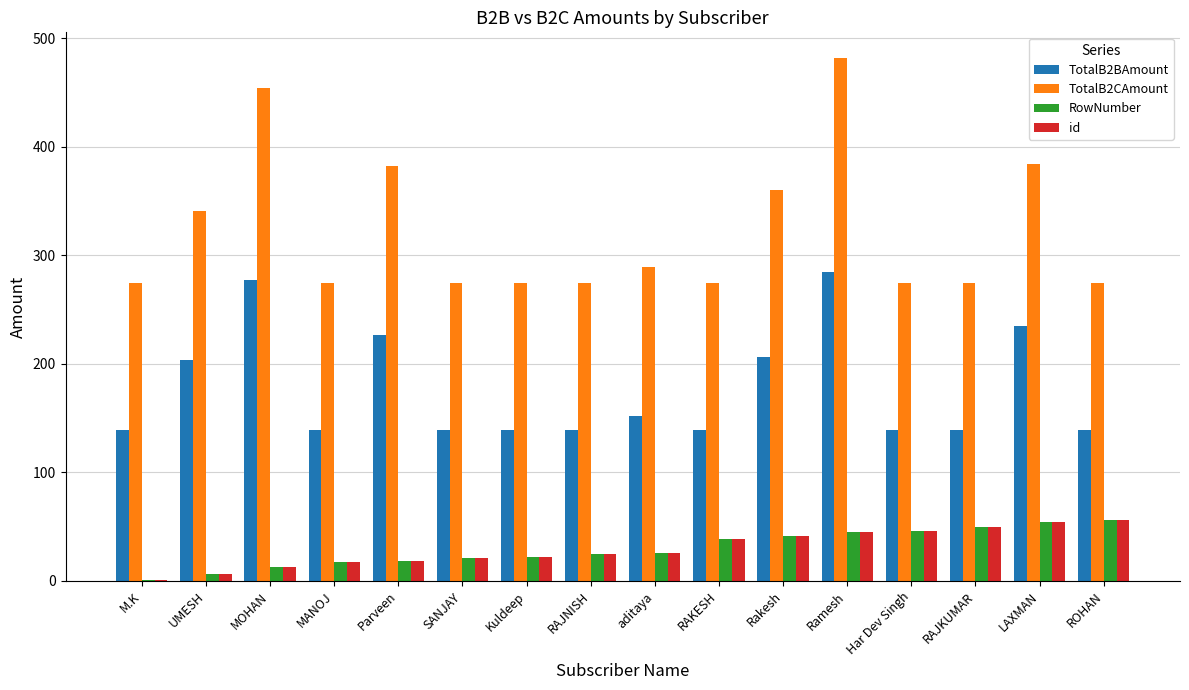

What is the sum of all id values?

480.0